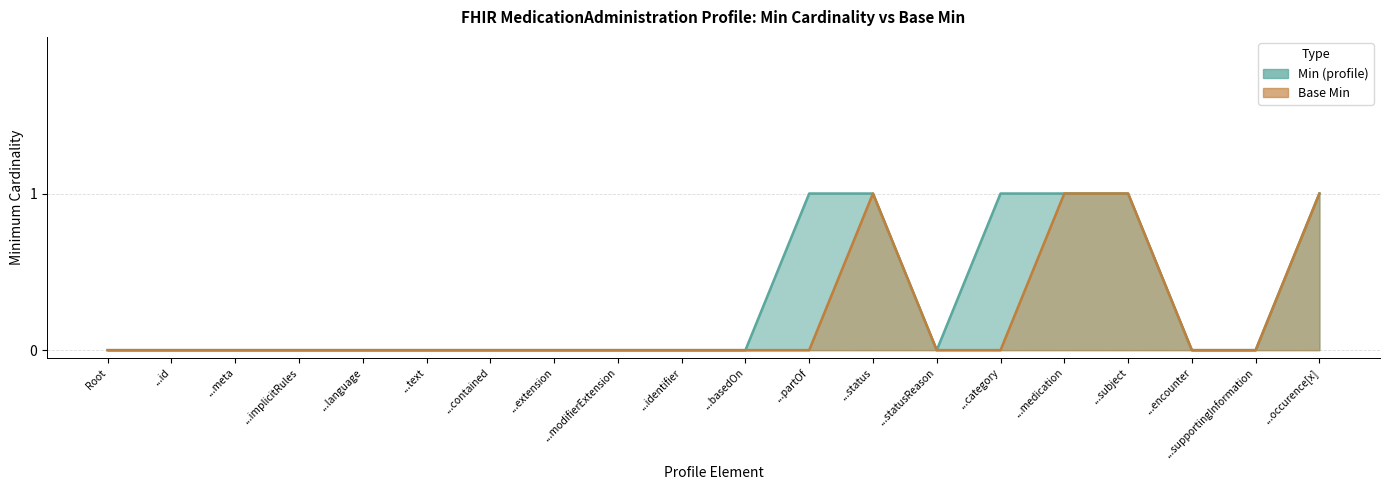

Does the chart have visible grid lines?

Yes